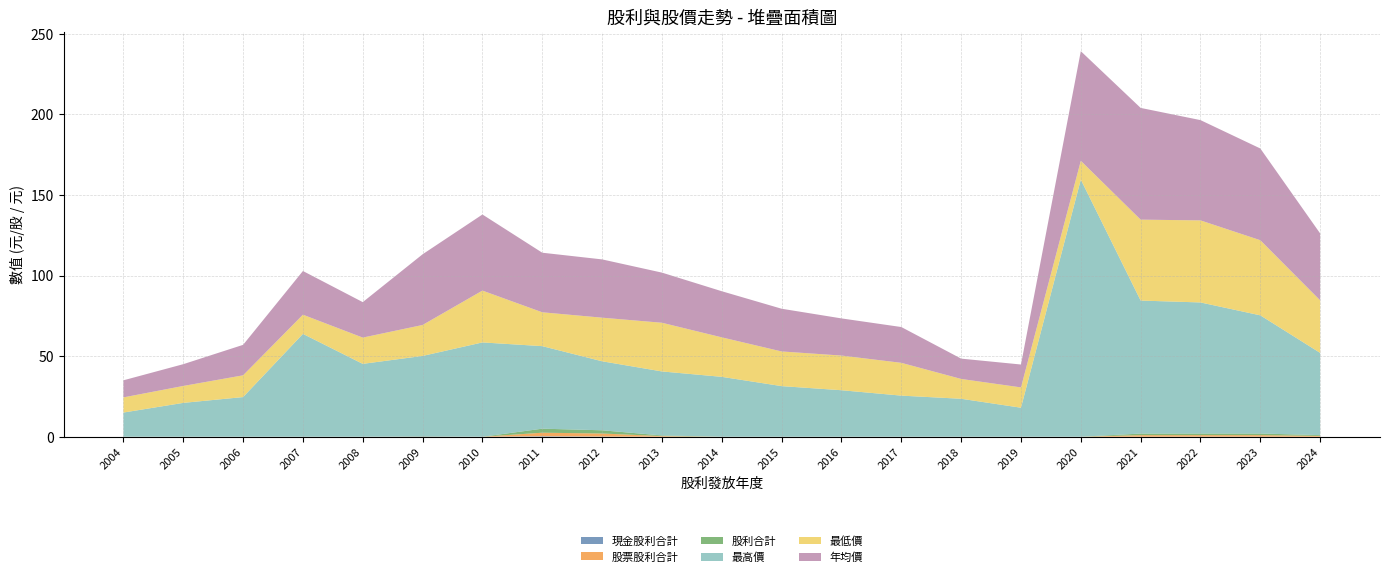

Reading right to left, list all the values displayed in this chart.

現金股利合計: 2024=0.0	2023=0.0	2022=0.0	2021=0.0	2020=0.0	2019=0.0	2018=0.0	2017=0.0	2016=0.0	2015=0.0	2014=0.0	2013=0.0	2012=0.1	2011=0.3	2010=0.0	2009=0.2	2008=0.0	2007=0.0	2006=0.0	2005=0.0	2004=0.0
股票股利合計: 2024=0.5	2023=1.0	2022=1.0	2021=1.0	2020=0.0	2019=0.0	2018=0.0	2017=0.0	2016=0.0	2015=0.0	2014=0.0	2013=0.4	2012=1.9	2011=2.2	2010=0.0	2009=0.0	2008=0.0	2007=0.0	2006=0.0	2005=0.0	2004=0.0
股利合計: 2024=0.5	2023=1.0	2022=1.0	2021=1.0	2020=0.0	2019=0.0	2018=0.0	2017=0.0	2016=0.0	2015=0.0	2014=0.0	2013=0.4	2012=2.0	2011=2.5	2010=0.0	2009=0.2	2008=0.0	2007=0.0	2006=0.0	2005=0.0	2004=0.0
最高價: 2024=51.0	2023=73.3	2022=81.3	2021=82.5	2020=159.5	2019=18.0	2018=23.6	2017=25.5	2016=28.9	2015=31.4	2014=37.1	2013=39.7	2012=42.8	2011=51.2	2010=58.5	2009=49.8	2008=45.2	2007=63.8	2006=24.6	2005=21.0	2004=15.0
最低價: 2024=32.6	2023=46.6	2022=50.9	2021=50.2	2020=11.7	2019=12.6	2018=12.3	2017=20.4	2016=21.5	2015=21.5	2014=24.5	2013=30.2	2012=27.1	2011=21.0	2010=32.1	2009=19.2	2008=16.3	2007=11.9	2006=13.5	2005=10.5	2004=9.4
年均價: 2024=41.5	2023=56.9	2022=62.2	2021=69.3	2020=68.0	2019=14.2	2018=12.6	2017=22.2	2016=23.1	2015=26.5	2014=28.6	2013=31.1	2012=36.1	2011=37.0	2010=47.2	2009=43.9	2008=22.0	2007=27.1	2006=18.9	2005=13.5	2004=10.6